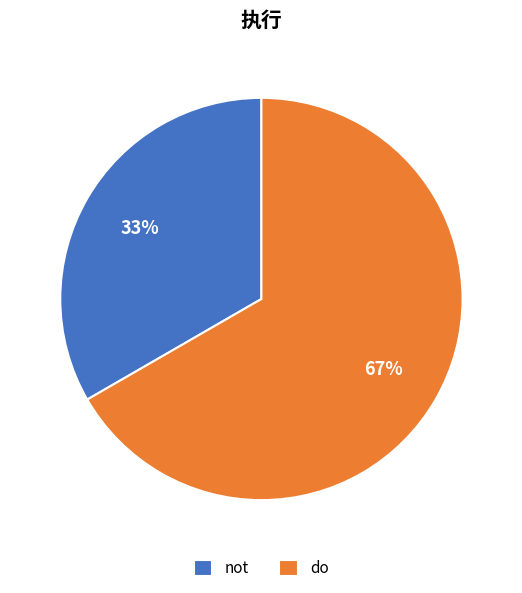

Does any single category account for the majority?

Yes